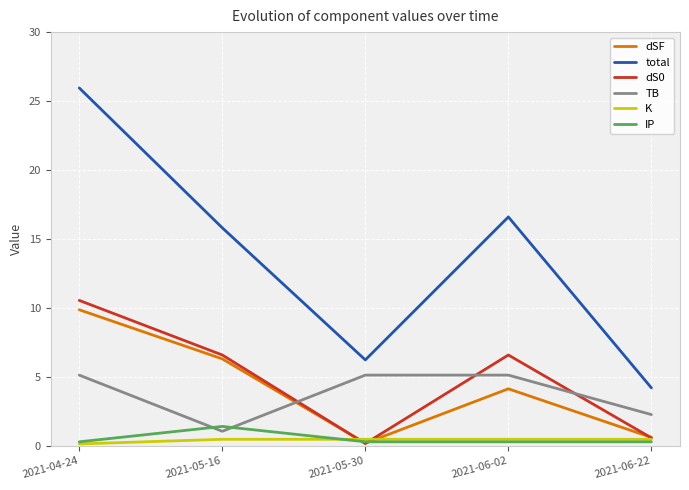

Reading left to right, what are all the values shown in this chart?

dSF: 2021-04-24=9.9	2021-05-16=6.3	2021-05-30=0.2	2021-06-02=4.1	2021-06-22=0.6
total: 2021-04-24=26.0	2021-05-16=15.8	2021-05-30=6.2	2021-06-02=16.6	2021-06-22=4.2
dS0: 2021-04-24=10.5	2021-05-16=6.6	2021-05-30=0.2	2021-06-02=6.6	2021-06-22=0.6
TB: 2021-04-24=5.1	2021-05-16=1.0	2021-05-30=5.1	2021-06-02=5.1	2021-06-22=2.3
K: 2021-04-24=0.1	2021-05-16=0.5	2021-05-30=0.5	2021-06-02=0.5	2021-06-22=0.5
IP: 2021-04-24=0.3	2021-05-16=1.4	2021-05-30=0.3	2021-06-02=0.3	2021-06-22=0.3